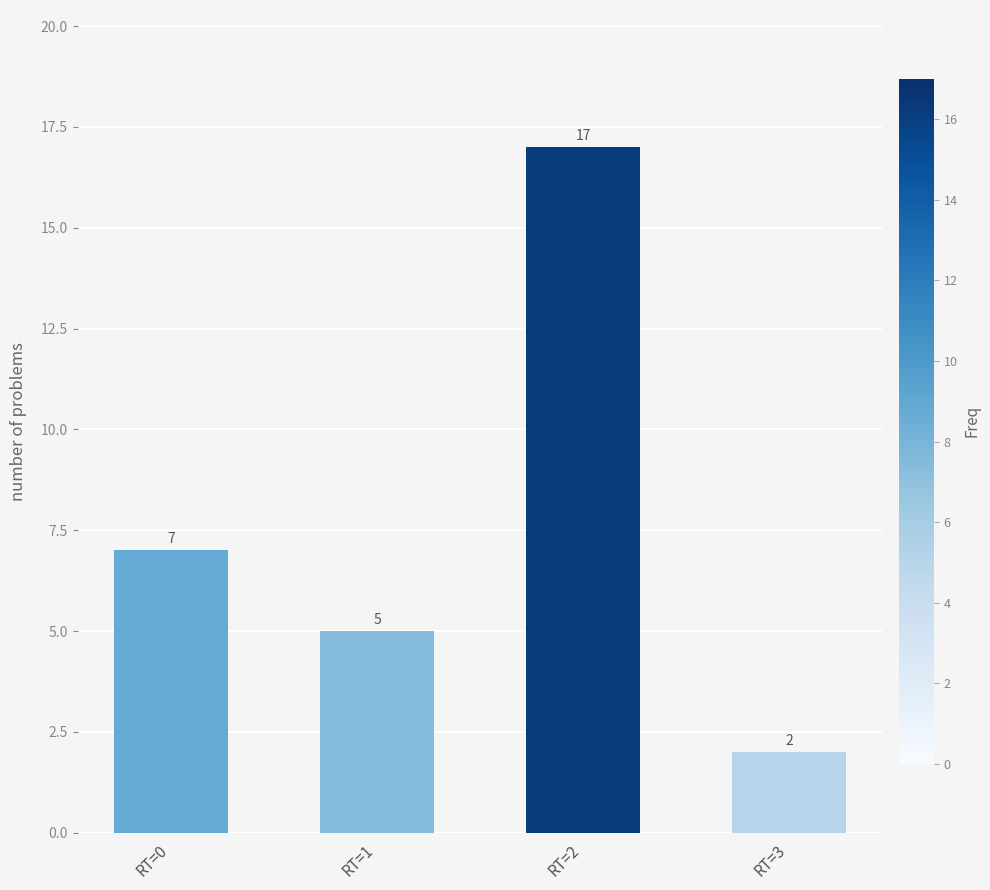

The value at RT=2 is 17. True or false?

True